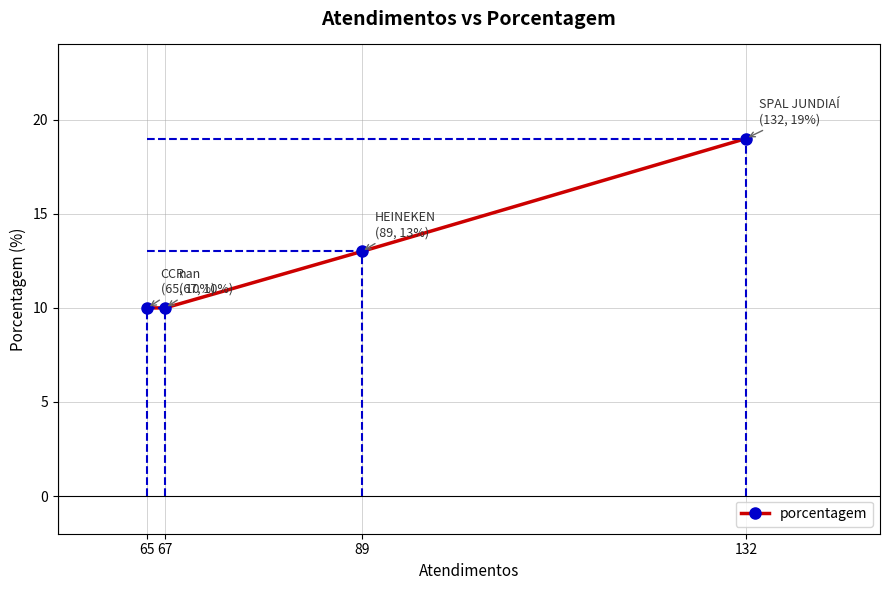

Reading right to left, transcribe all the data shown in this chart.

65=10	67=10	89=13	132=19